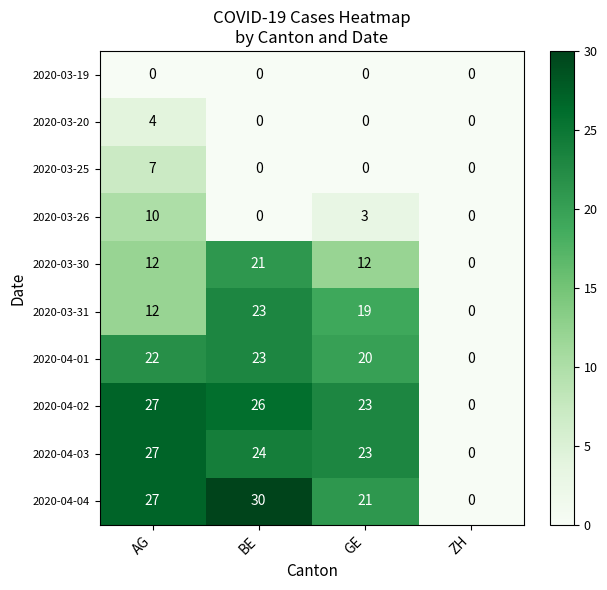

Where is 2020-03-31 nearest to the value 11?

AG